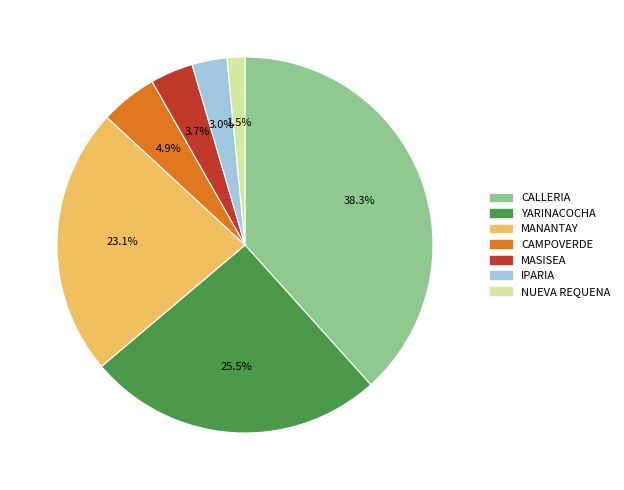

How many segments does this pie chart have?

7